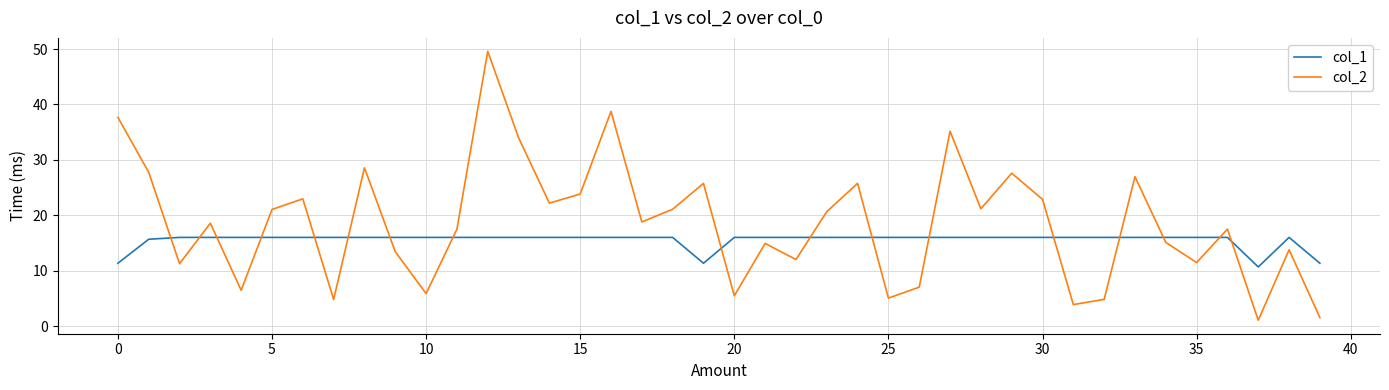

After their last crossing, which series has the higher values: col_2 or col_1?

col_1